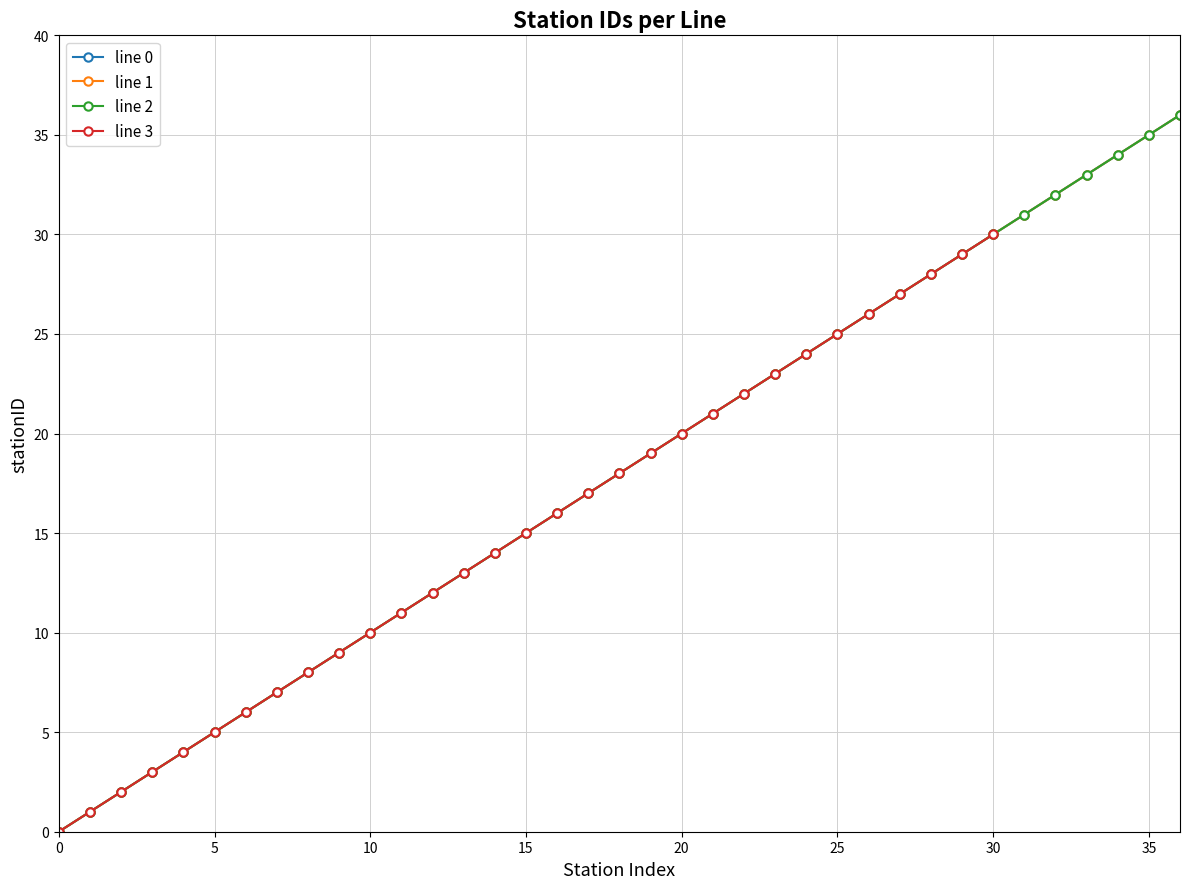

Does the chart display data point markers on the line(s)?

Yes